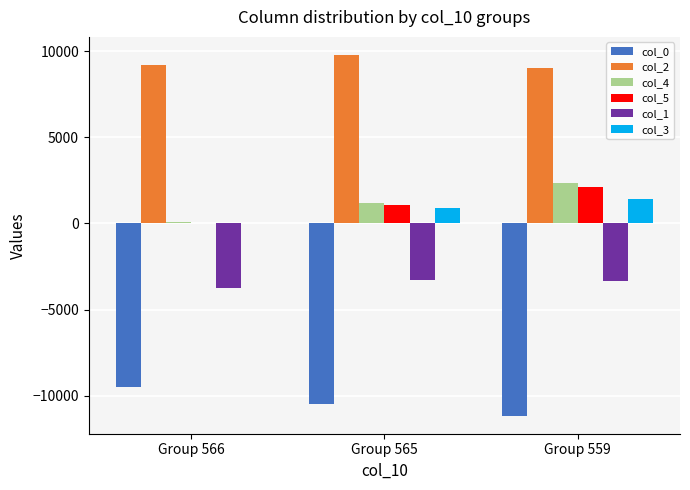

What is the total value across all series at Group 566?

-3914.7